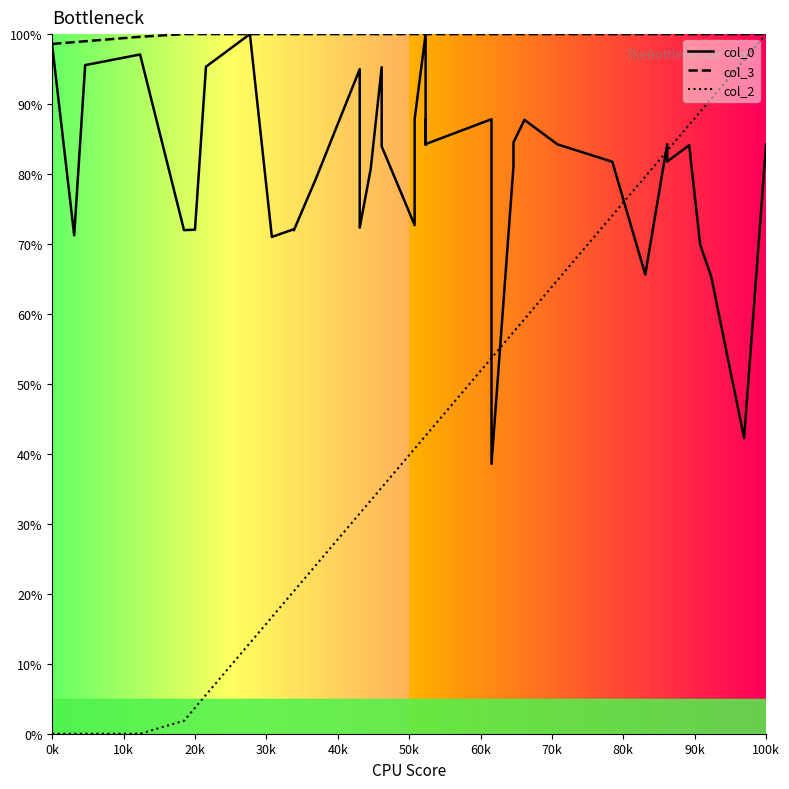

True or false: col_2 and col_3 cross at least once.

False